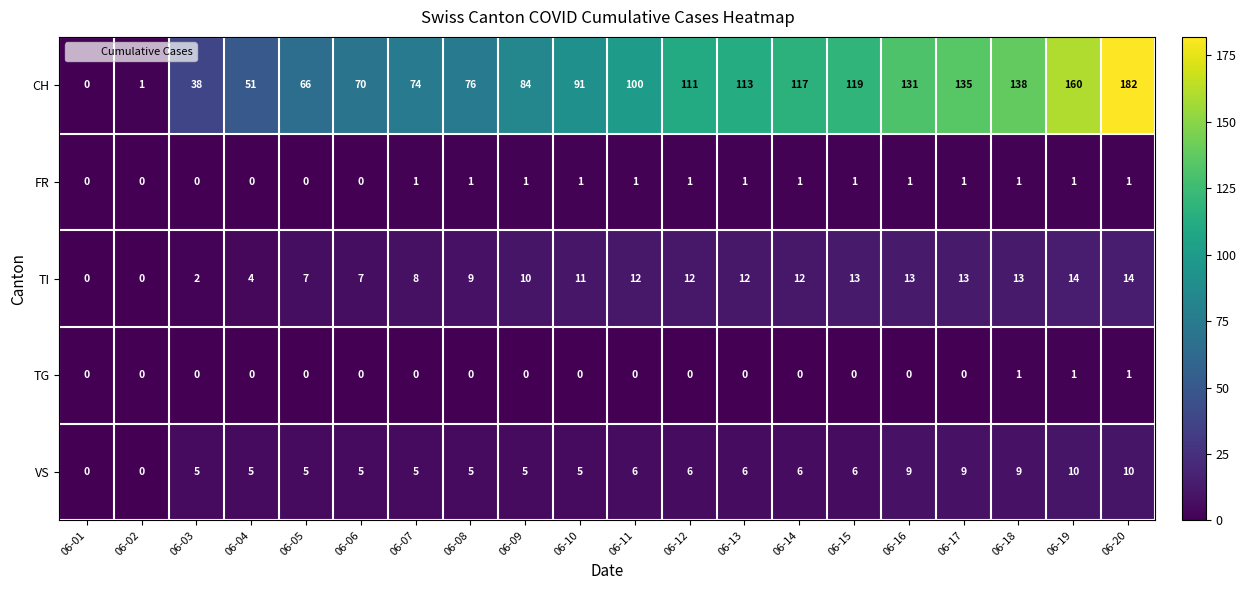

Which series has the largest total across all categories?

CH